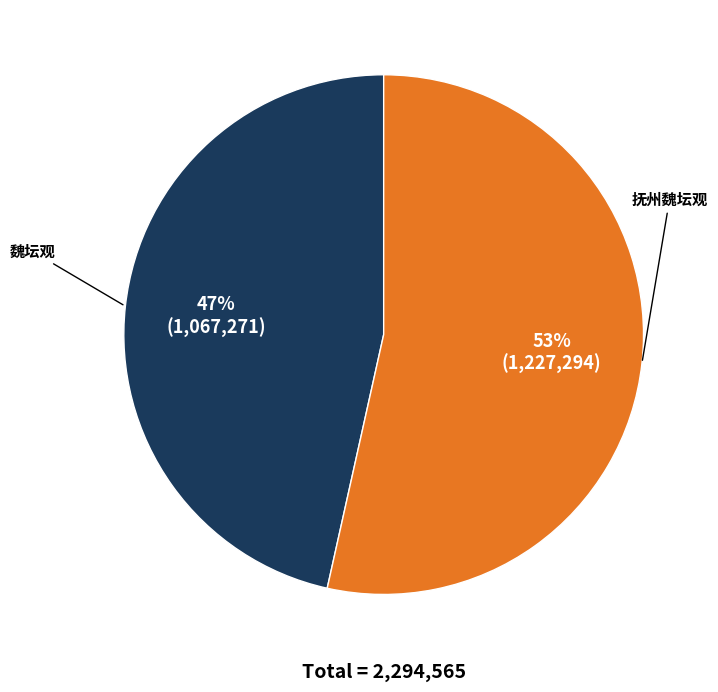

How many segments does this pie chart have?

2